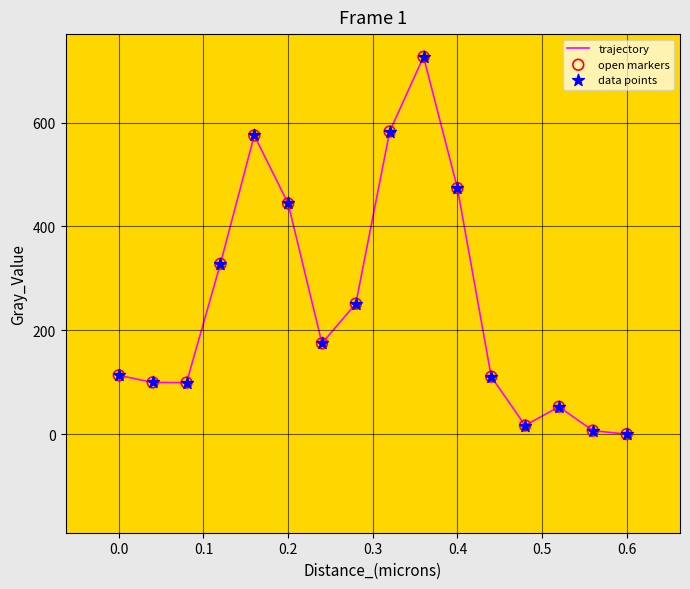

What is the difference between the maximum and minimum values?

726.7